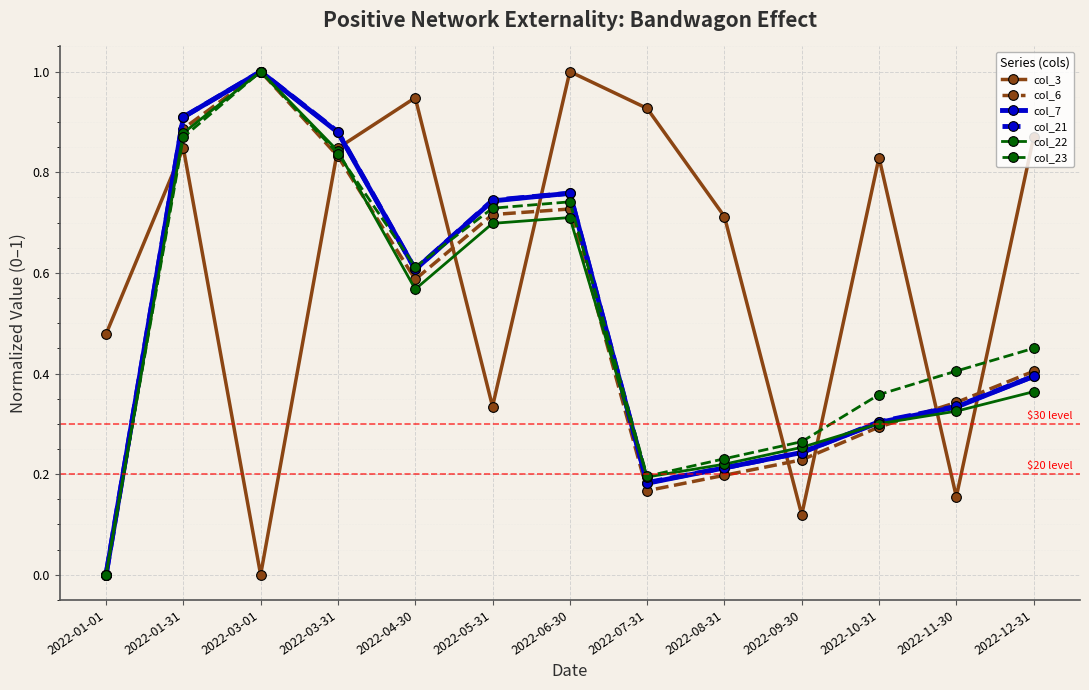

At how many categories does at least one series exceed 0?

13